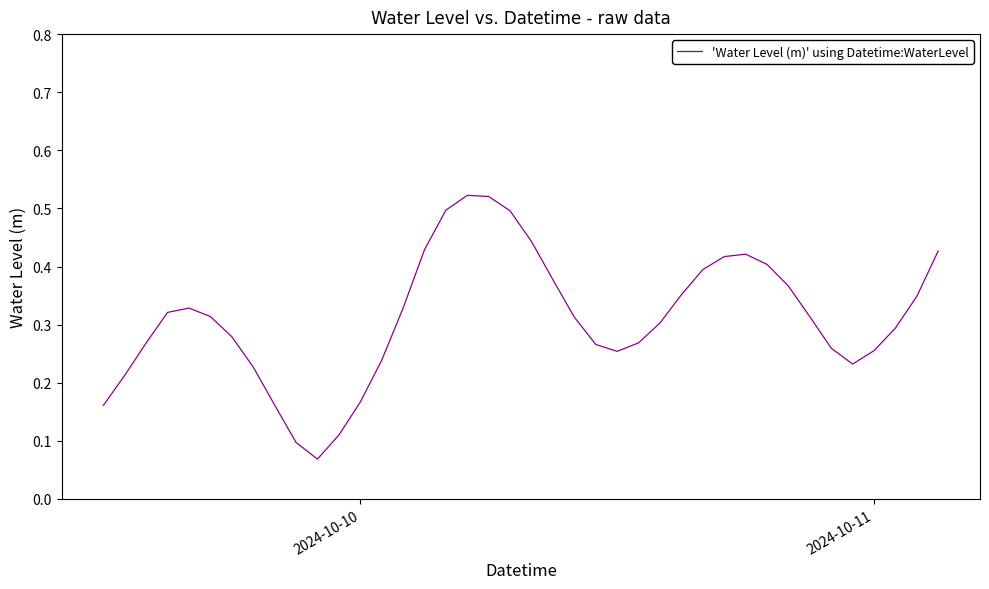

What is the average value?

0.3